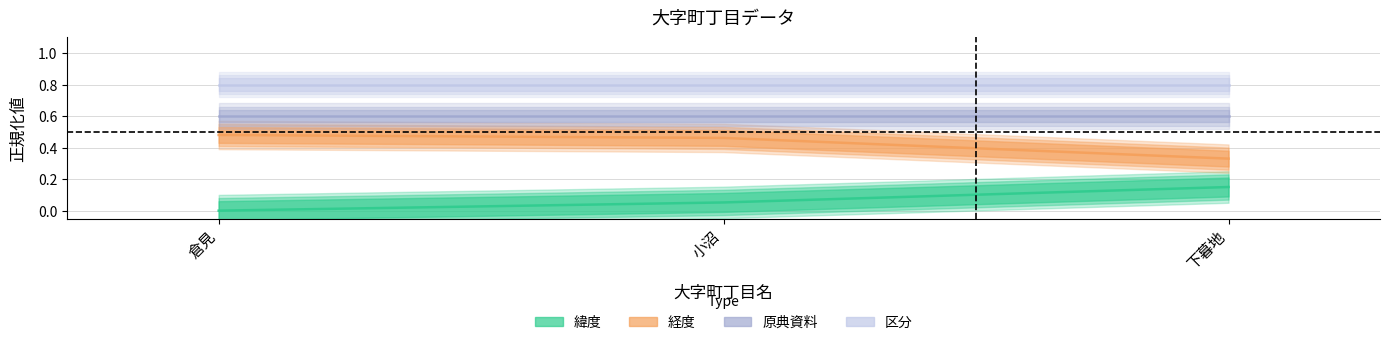

At how many categories does at least one series exceed 0?

3